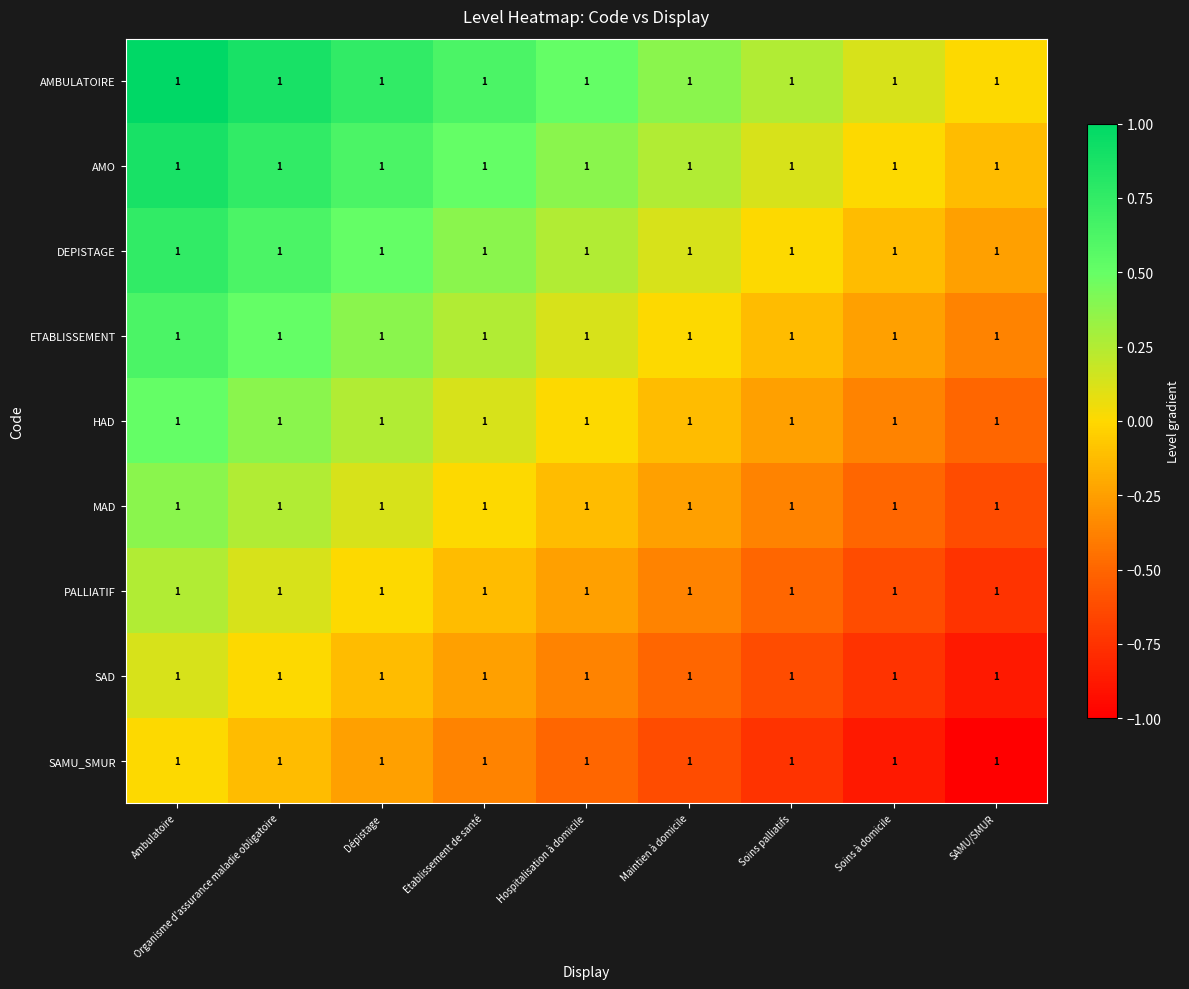

What is the sum of all AMBULATOIRE values?

4.5